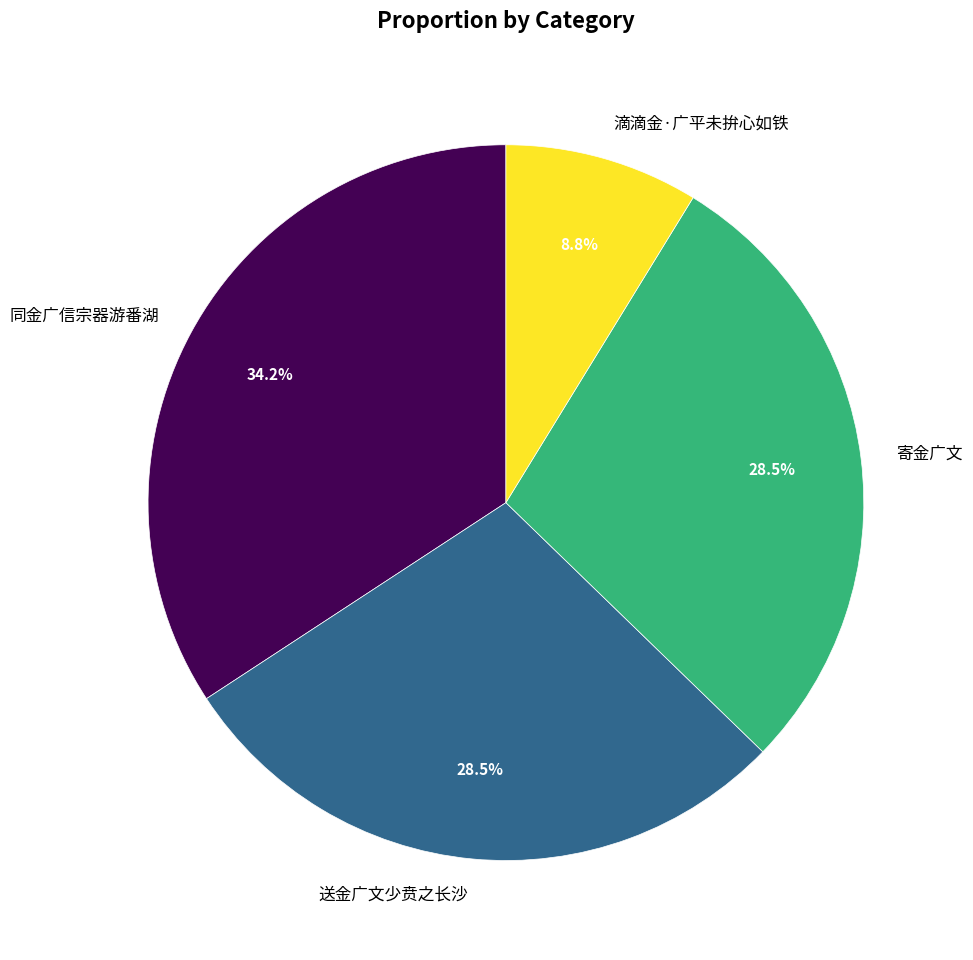

How much of the chart is everything except 滴滴金·广平未拚心如铁?

91.2%